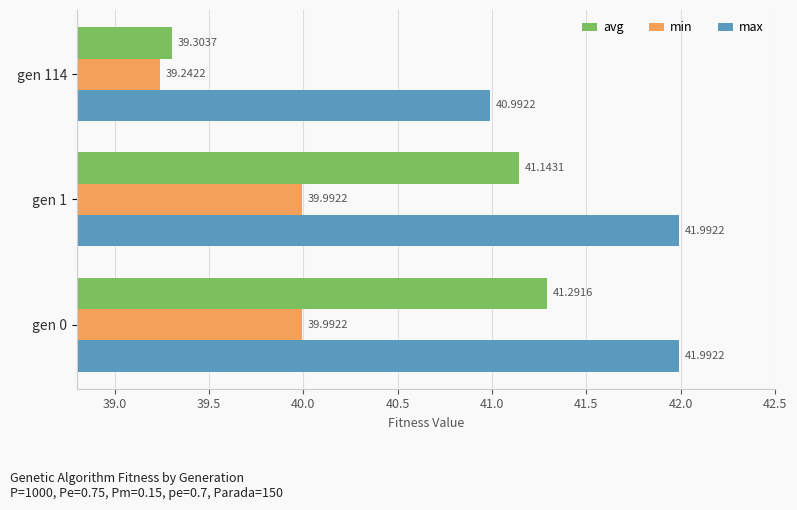

At which category is the sum across all series the highest?

gen 0